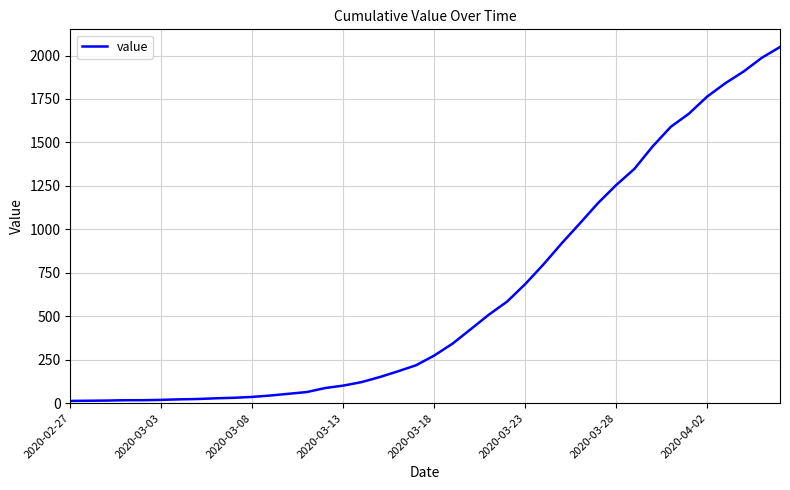

What is the difference between the maximum and minimum values?

2036